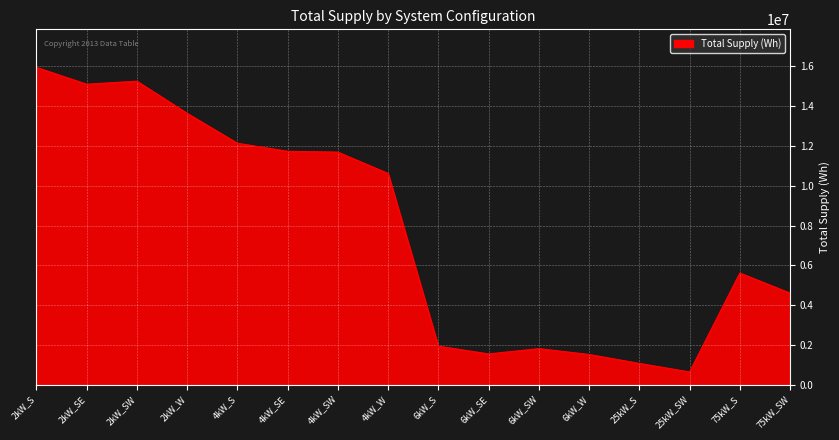

What is the ratio of the value at 2kW_S to the value at 4kW_SE?

1.4